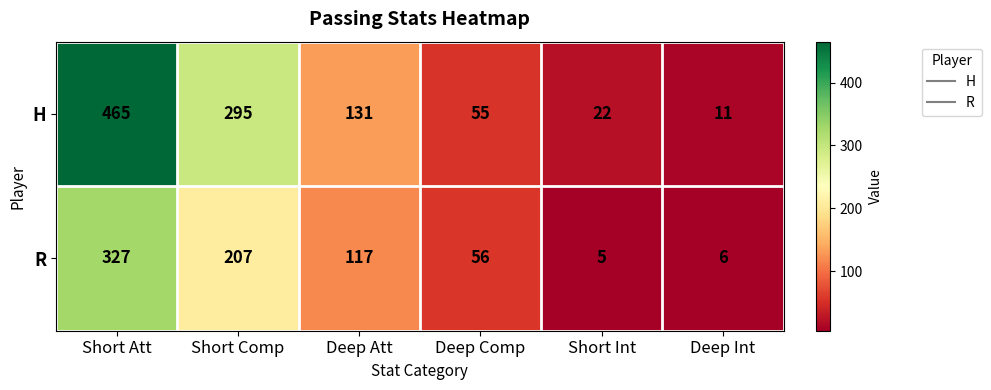

What is the approximate value of H at Short Comp?

295